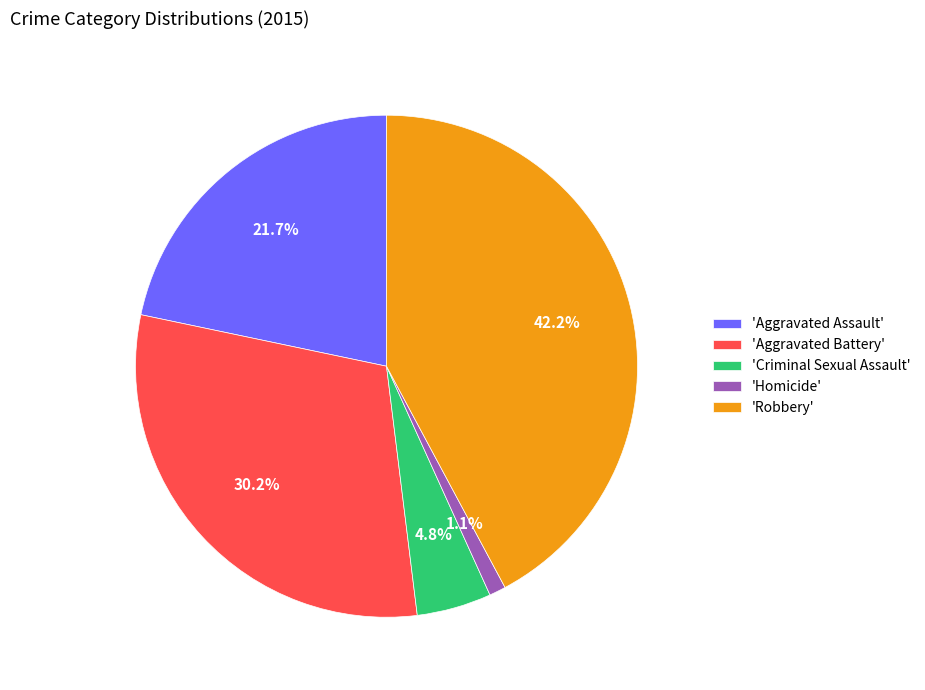

What is the largest slice in the pie chart?

'Robbery'